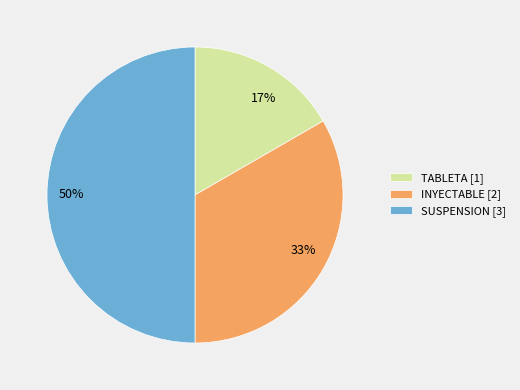

Count the number of slices in the pie.

3